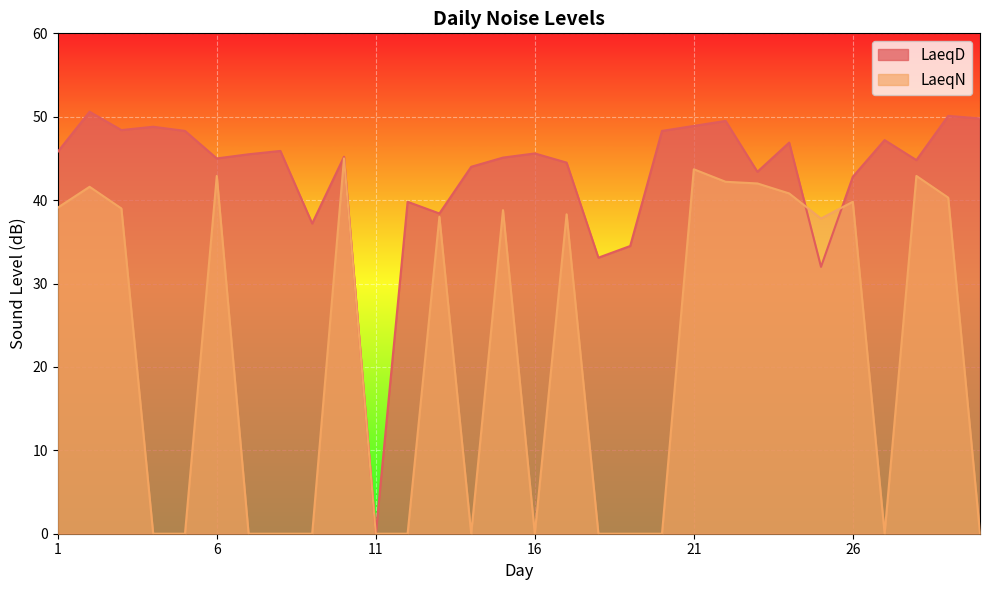

How many data points in LaeqD are less than 45?

12